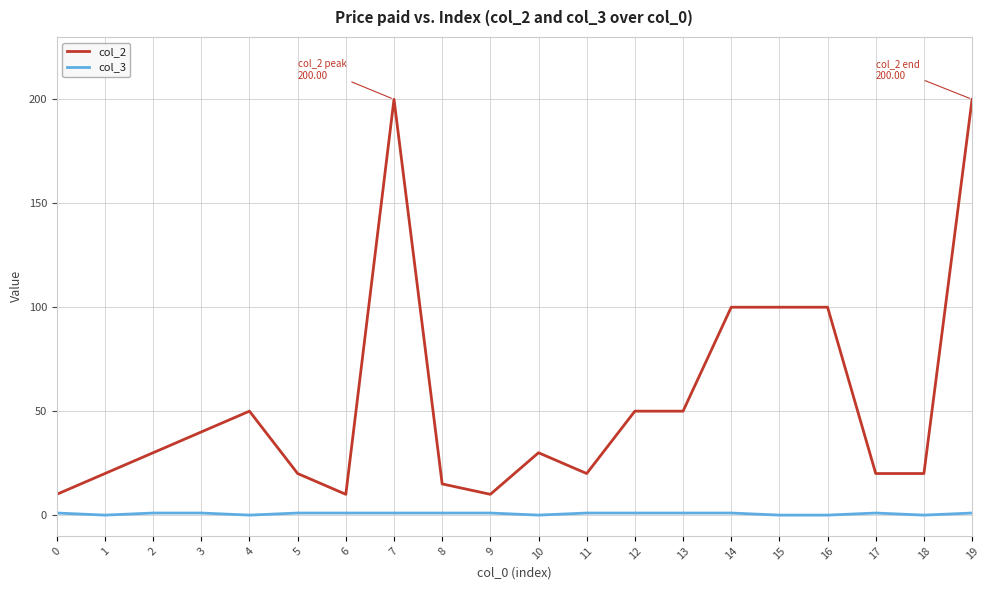

True or false: col_3 and col_2 intersect in this chart.

False